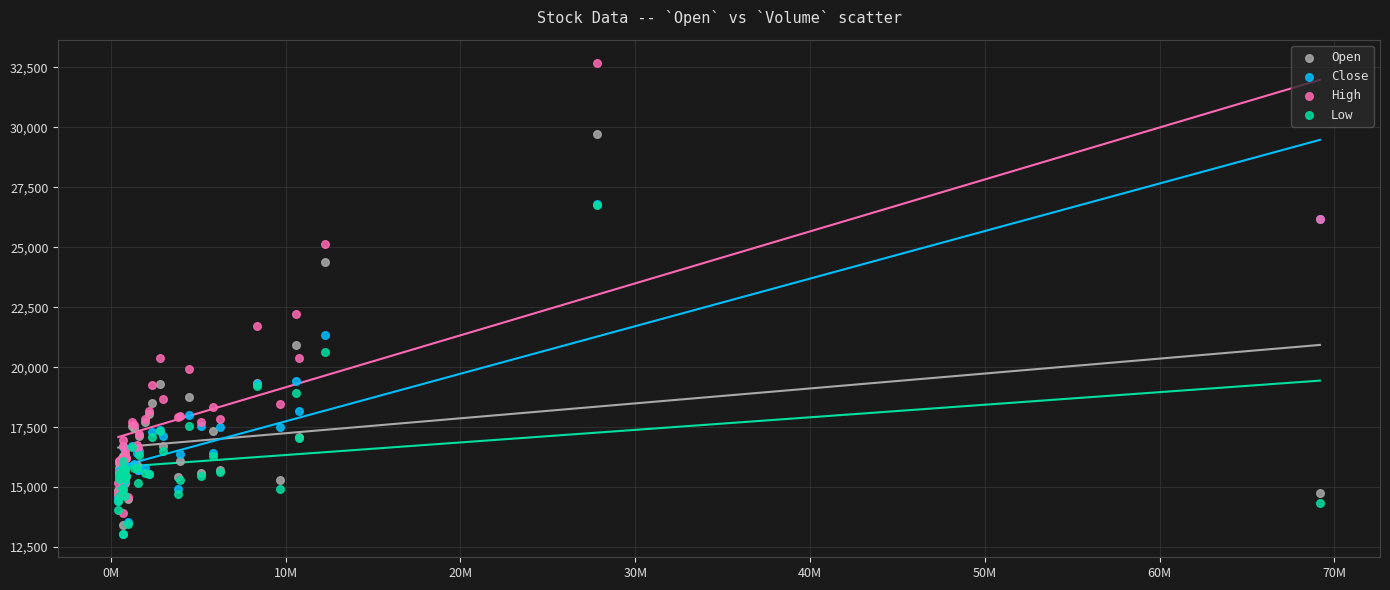

Across all series, what Y value is closest to 22862?

22212